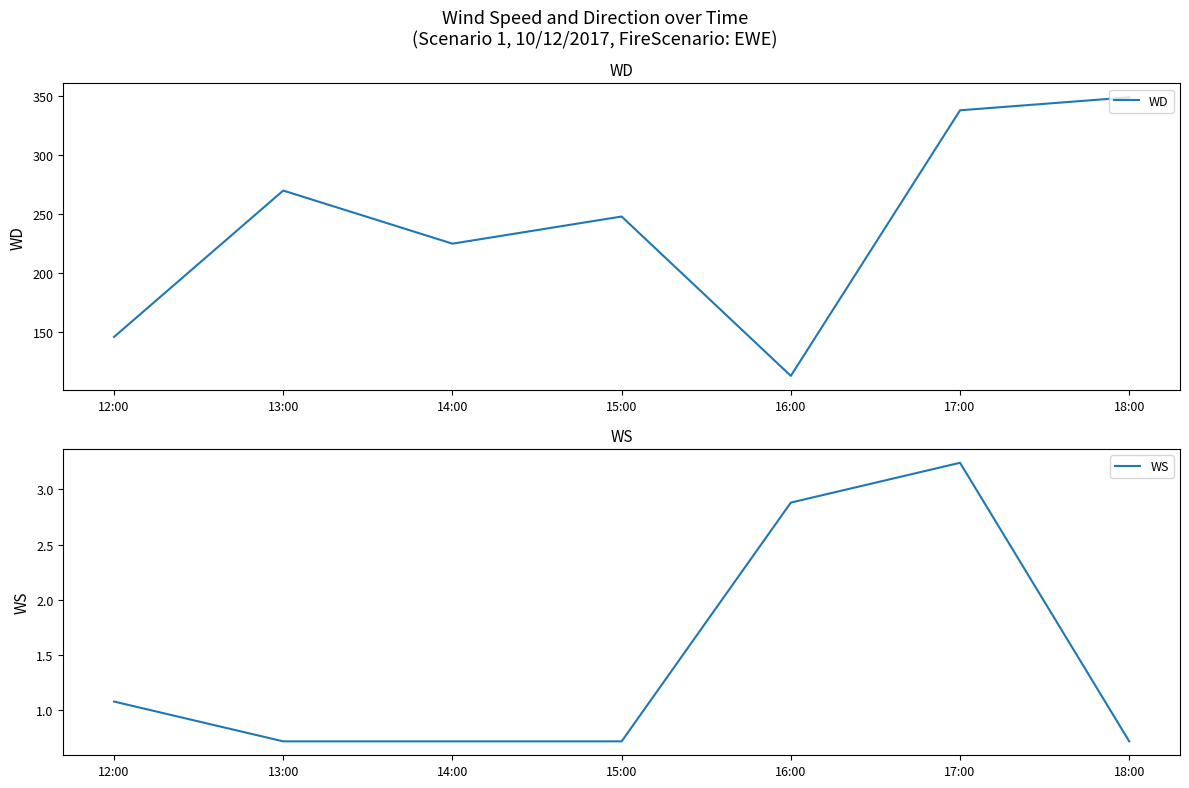

Which series has the largest range (max minus min)?

WD